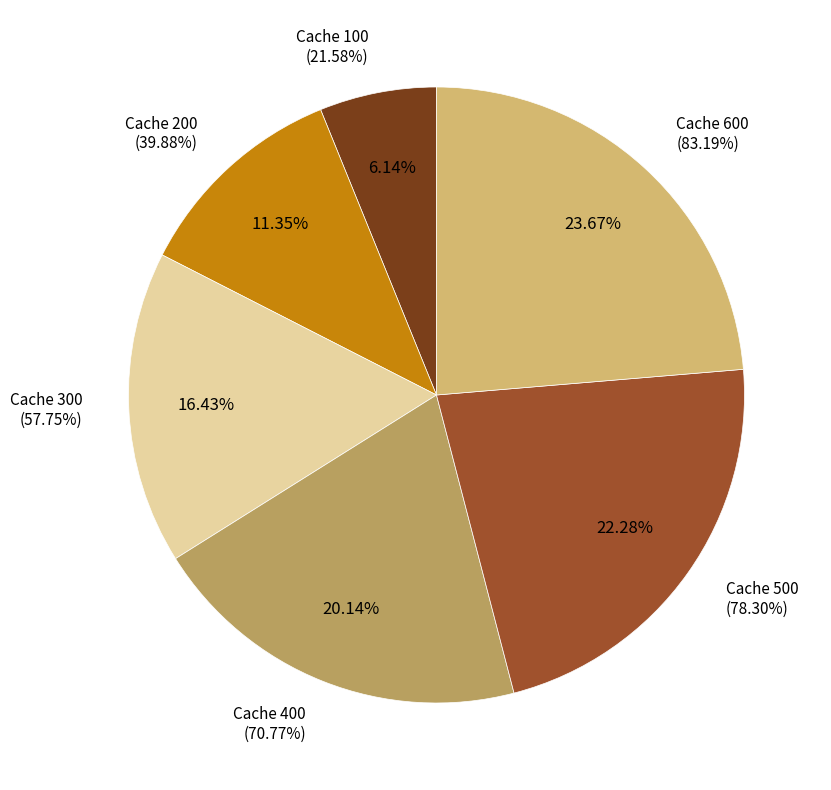

The 100 slice represents 1% of the pie. True or false?

False